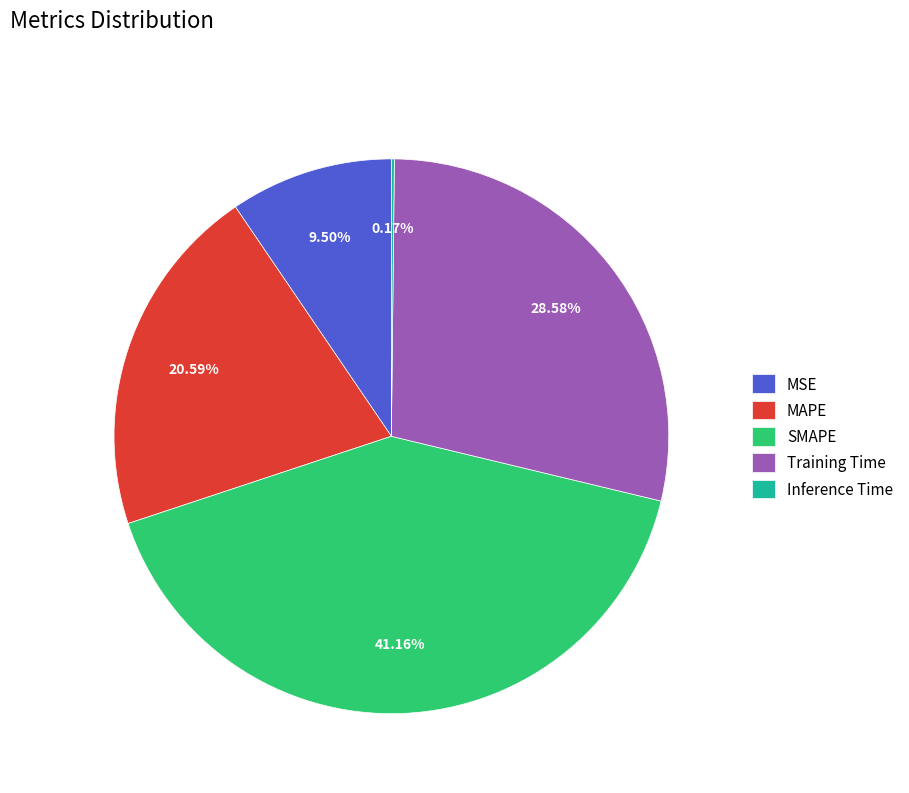

Does any single category account for the majority?

No